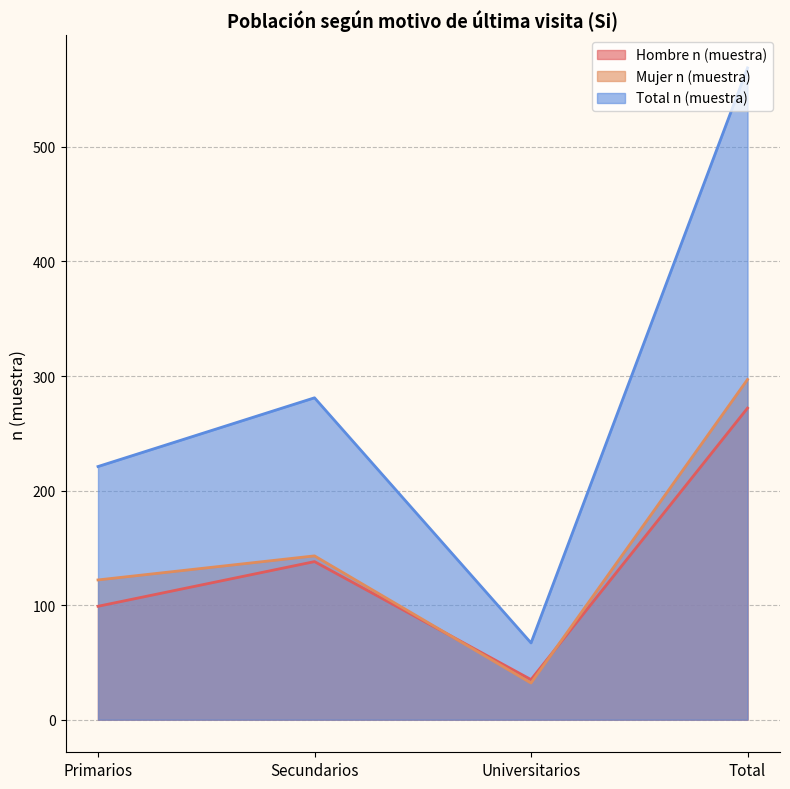

True or false: Total n (muestra) has a value of 281 at Secundarios.

True